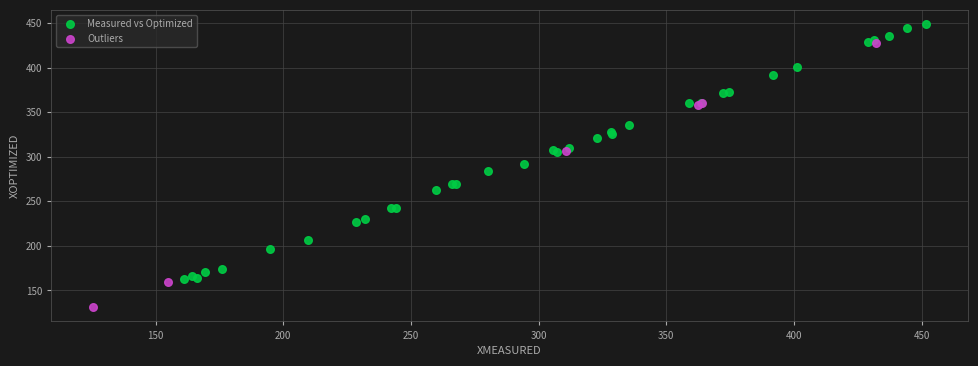

Which series reaches the minimum Y coordinate?

Outliers